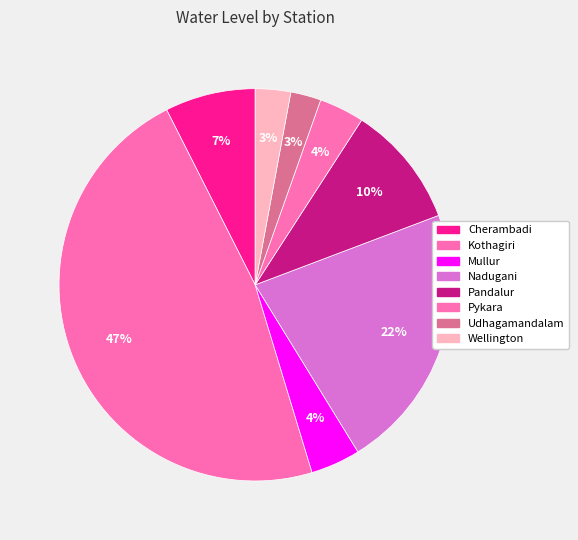

Count the number of slices in the pie.

8